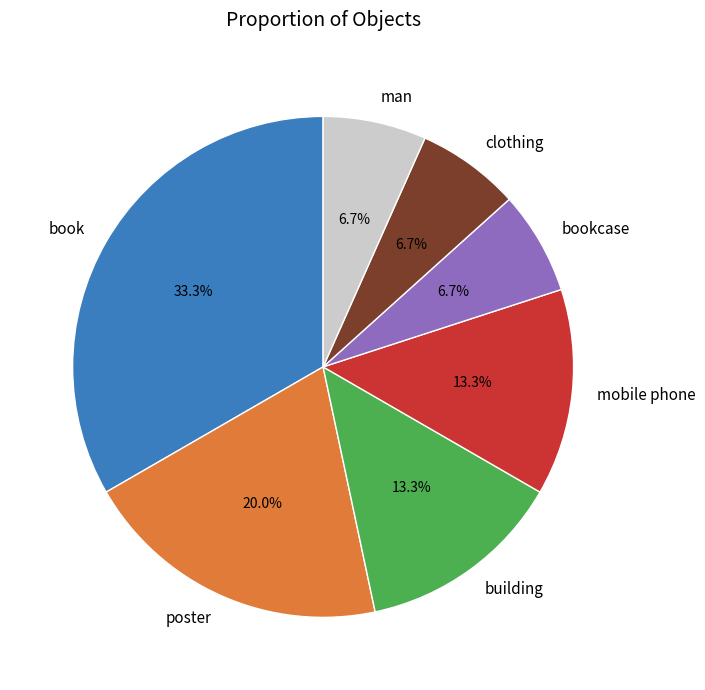

Which category has the biggest portion of the pie?

book